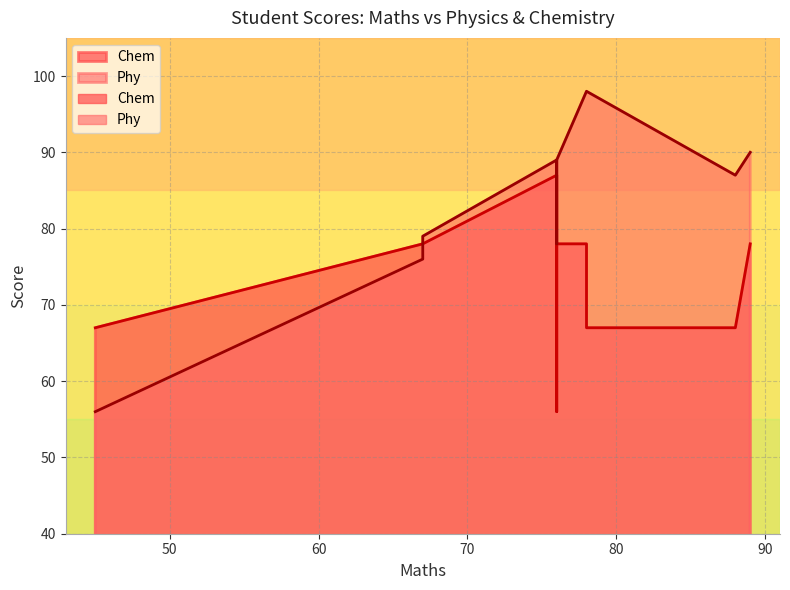

The value of Phy at nikita is 56. True or false?

True